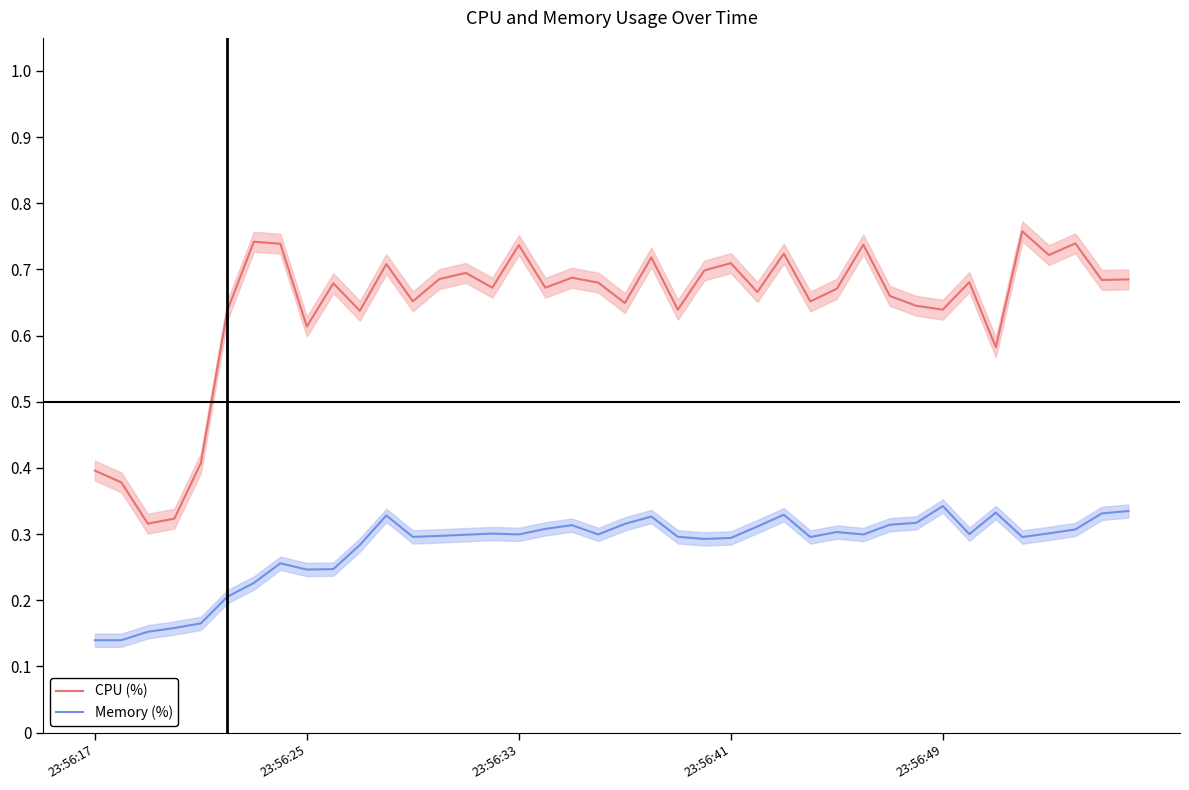

Is it true that CPU (%) equals 0.6 at 23:56:17?

False